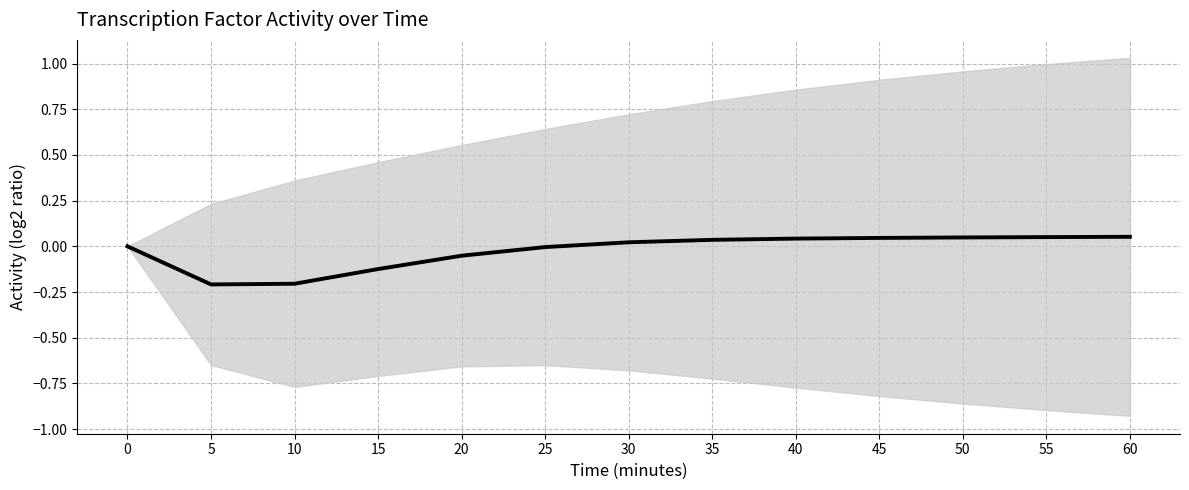

True or false: the data has more than 2 interior local peaks.

False